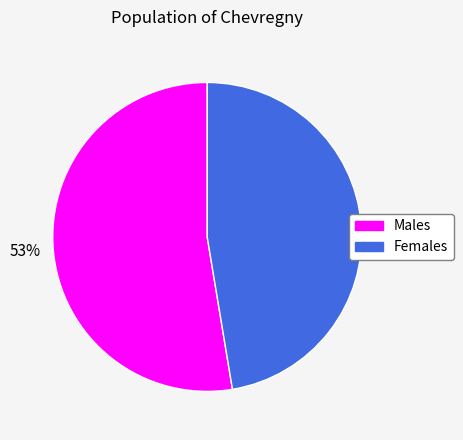

How many segments does this pie chart have?

2